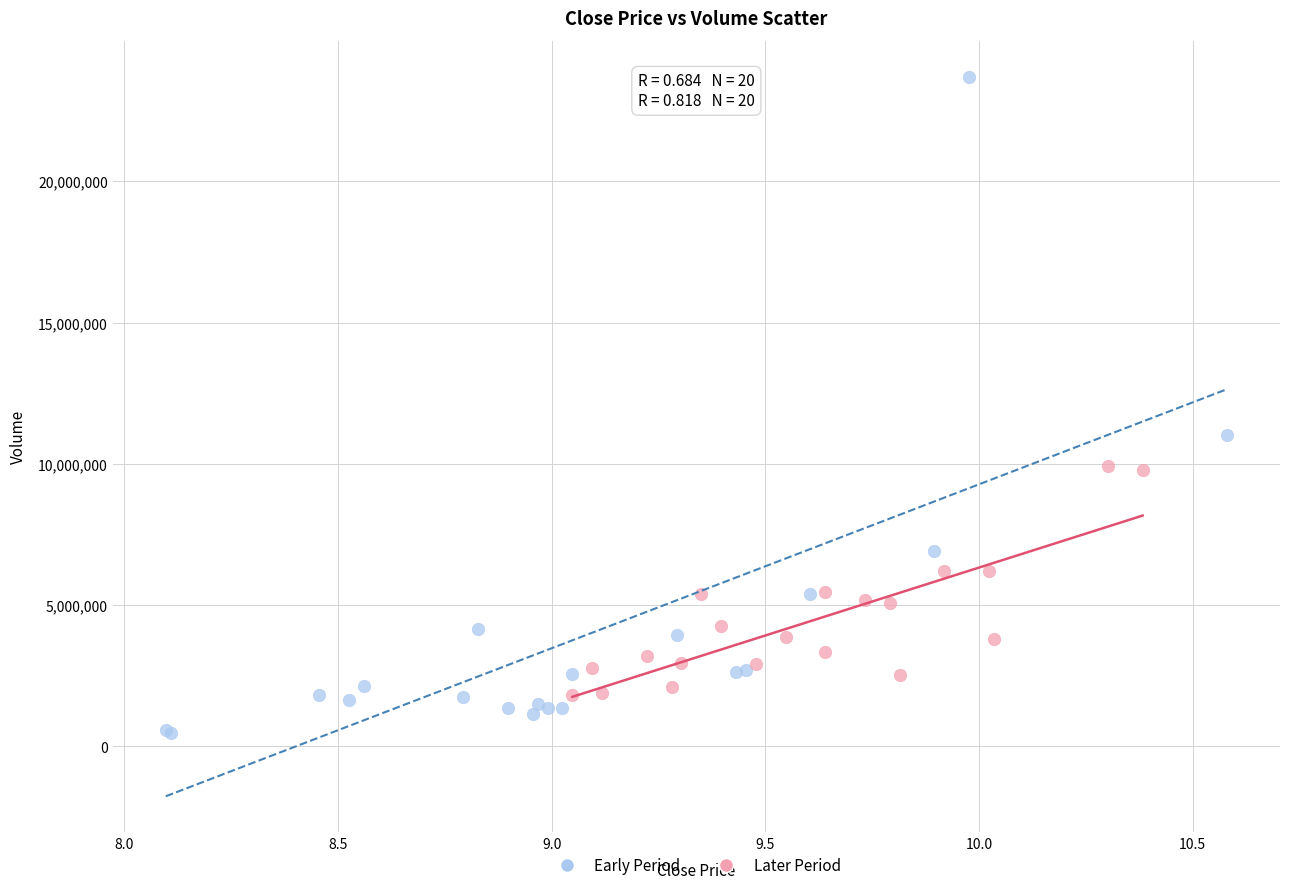

Which series has the widest spread of Y values?

Early Period